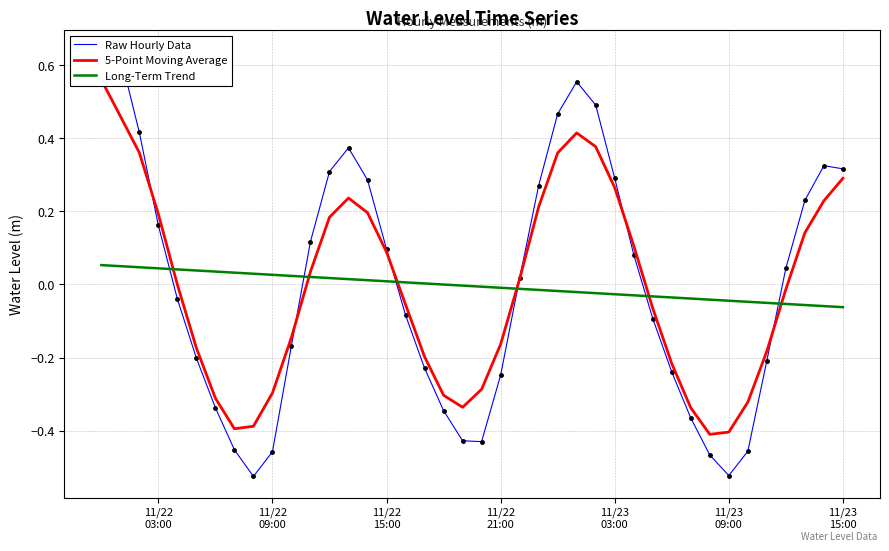

How many data points in Long-Term Trend are less than 0?

22